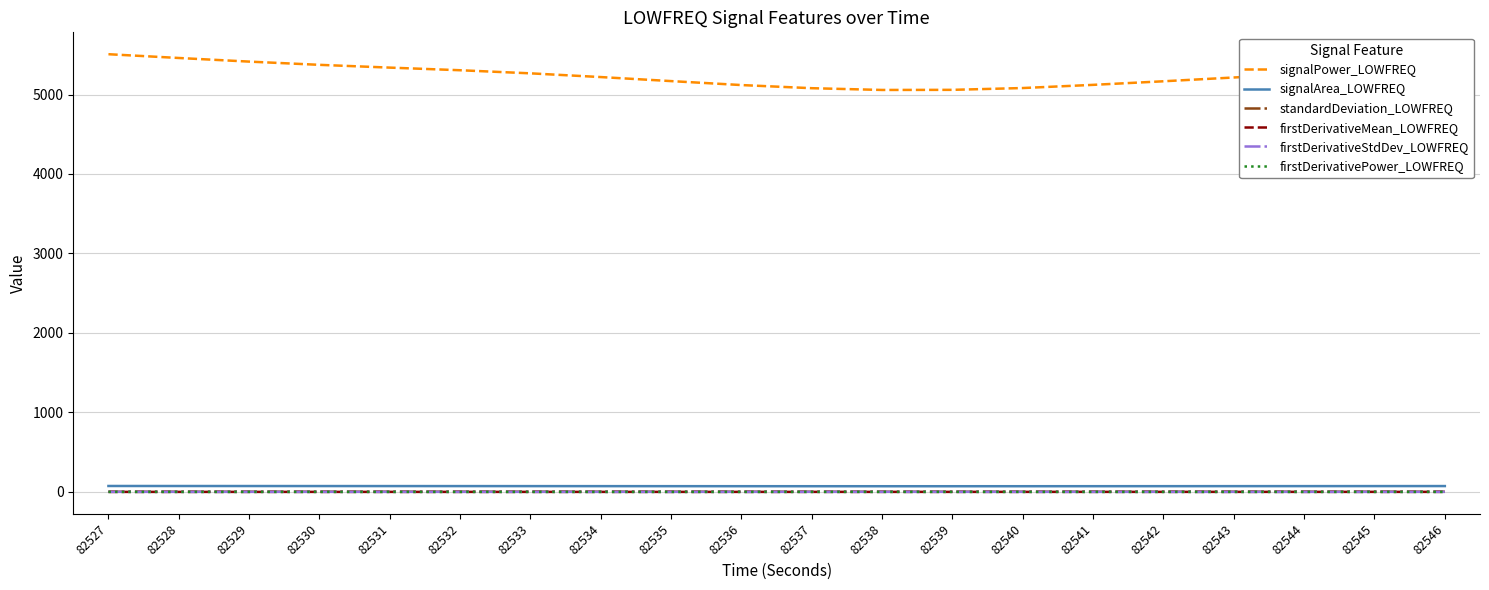

Where do firstDerivativeMean_LOWFREQ and firstDerivativePower_LOWFREQ first cross each other?

82540 and 82541